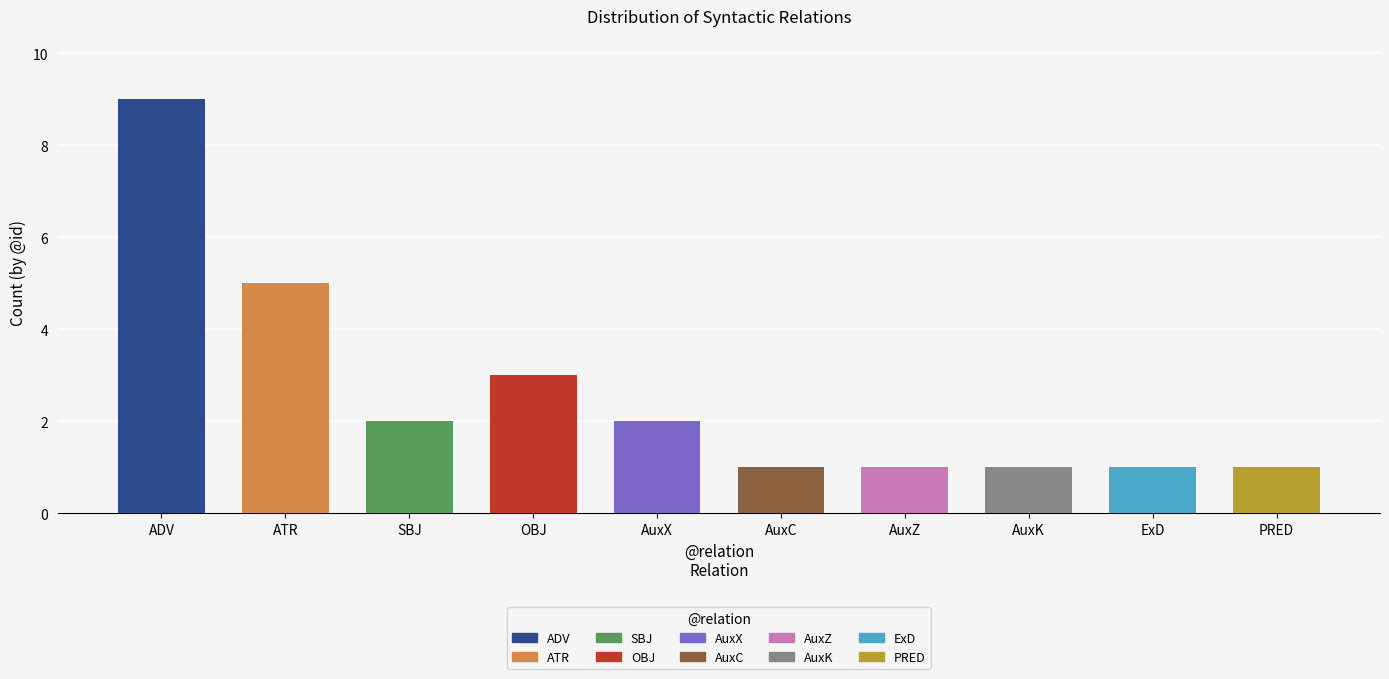

Approximately how many times larger is the value at AuxZ compared to SBJ?

0.5